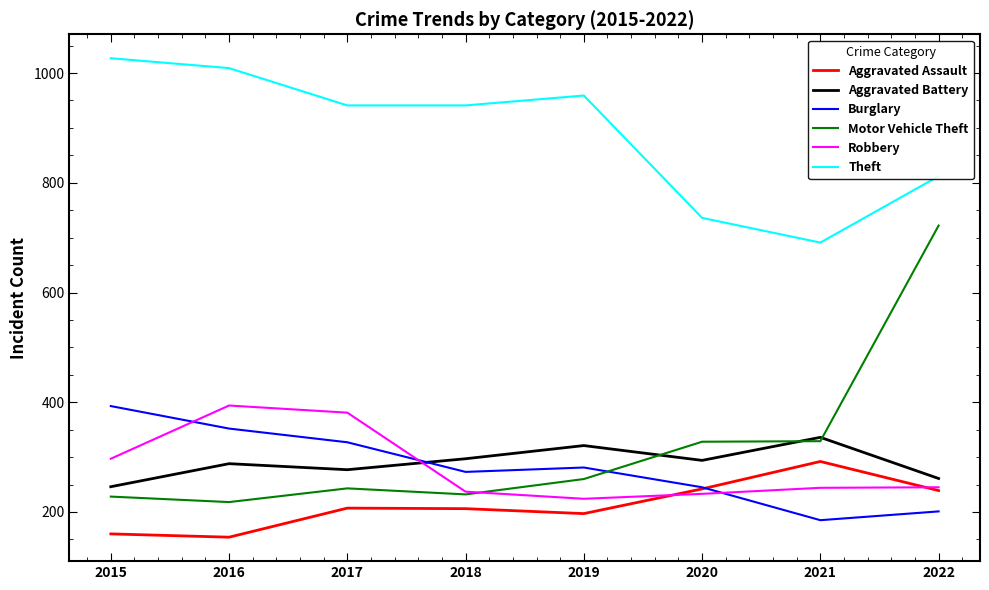

Between 2017 and 2020, which series saw the biggest shift?

Theft